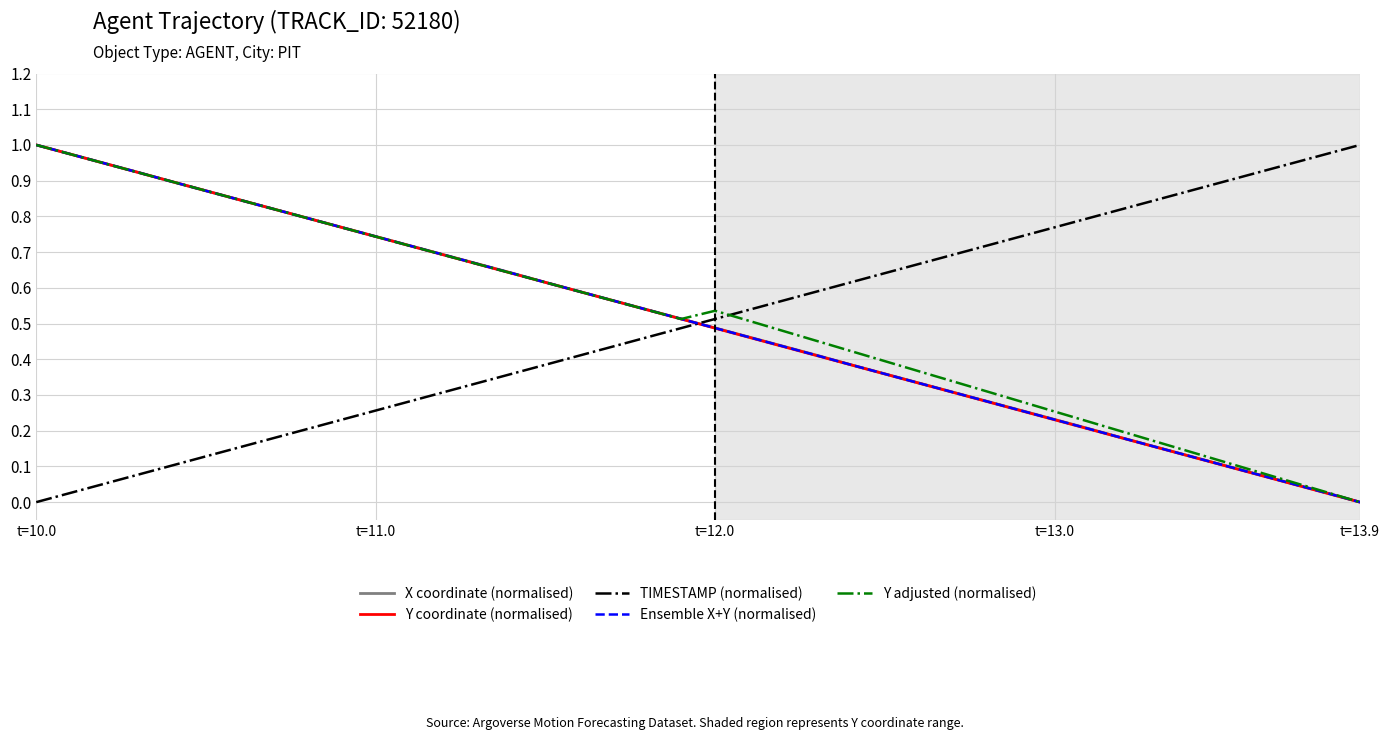

Count the number of categories in the chart.

40